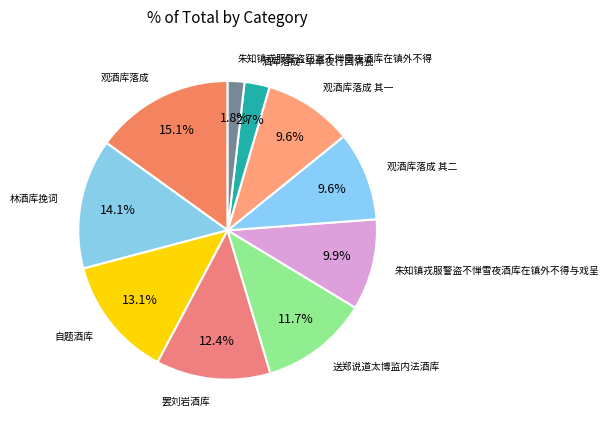

To the nearest percent, what is the difference between the largest and smallest slice percentages?

13%